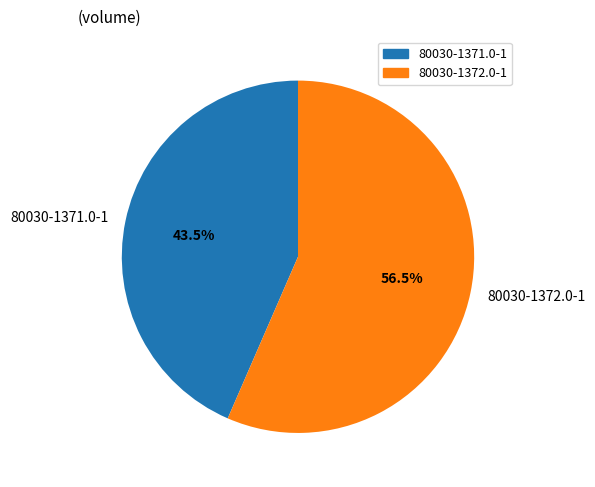

Does 80030-1372.0-1 account for over 50% of the chart?

Yes